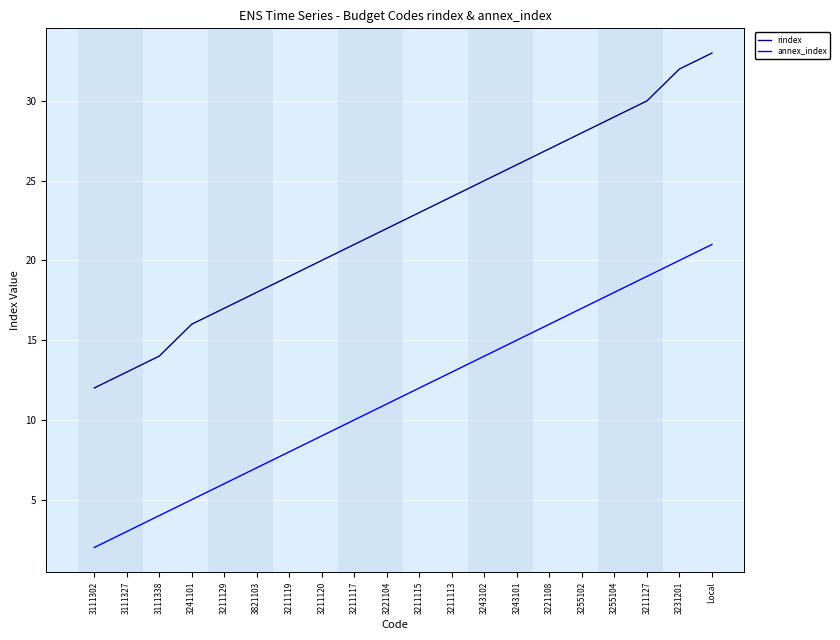

Reading left to right, transcribe all the data shown in this chart.

rindex: 3111302=12	3111327=13	3111338=14	3241101=16	3211129=17	3821103=18	3211119=19	3211120=20	3211117=21	3221104=22	3211115=23	3211113=24	3243102=25	3243101=26	3221108=27	3255102=28	3255104=29	3211127=30	3231201=32	Local=33
annex_index: 3111302=2	3111327=3	3111338=4	3241101=5	3211129=6	3821103=7	3211119=8	3211120=9	3211117=10	3221104=11	3211115=12	3211113=13	3243102=14	3243101=15	3221108=16	3255102=17	3255104=18	3211127=19	3231201=20	Local=21